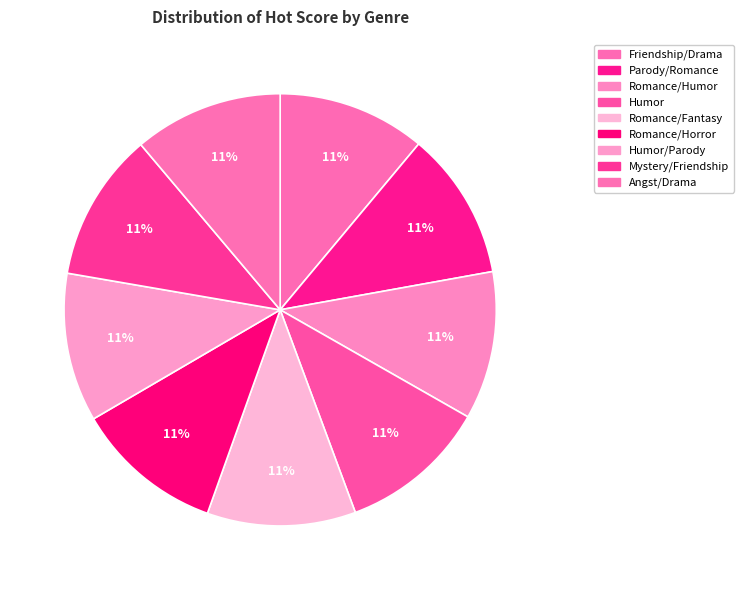

What percentage is the Humor/Parody slice, to the nearest percent?

11%